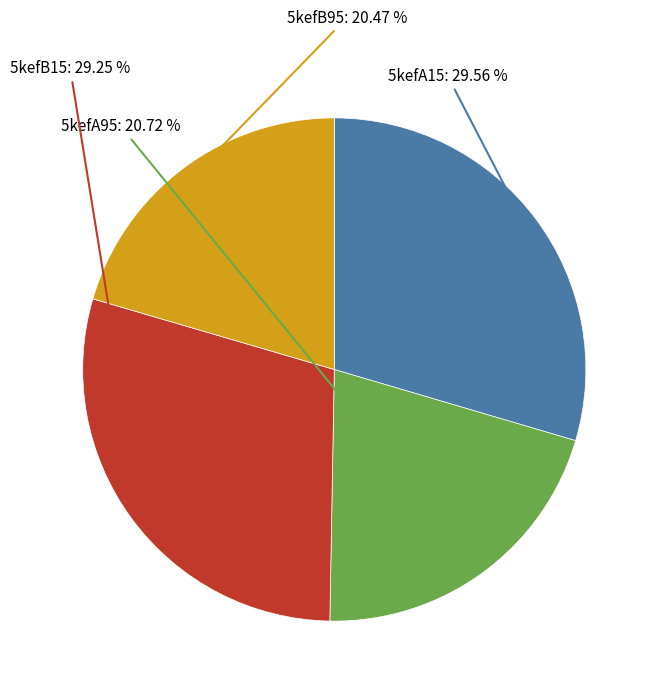

Combined, do 5kefA95 and 5kefB95 account for over 50%?

No